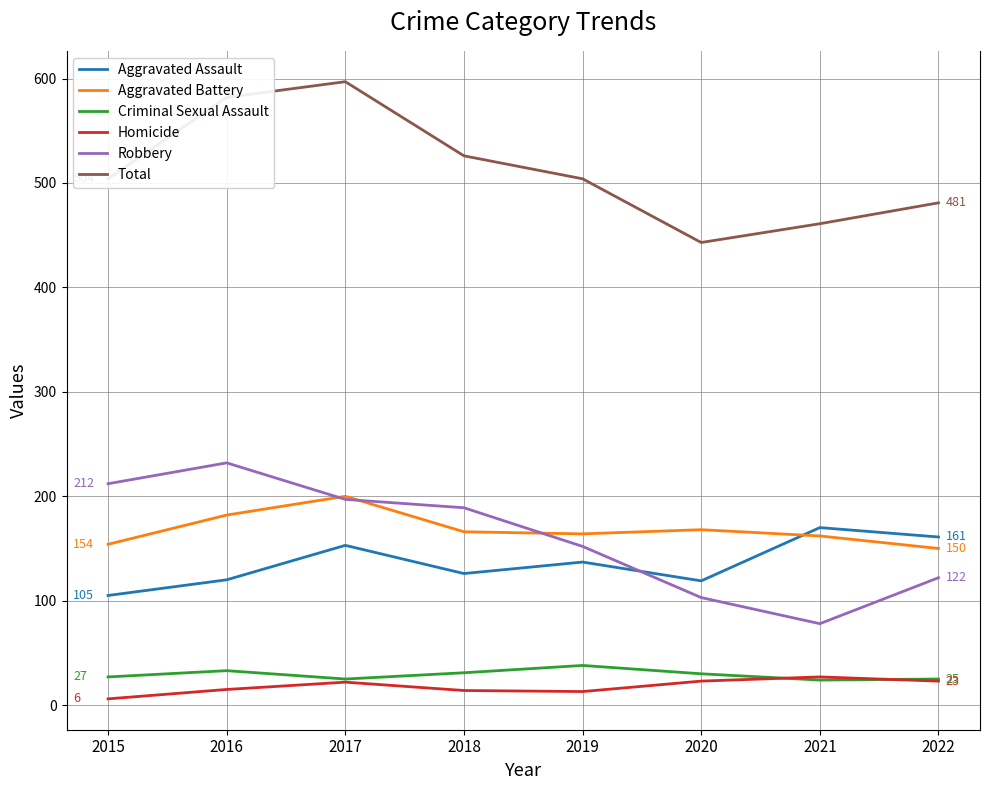

Read the Total value at 2016.

582